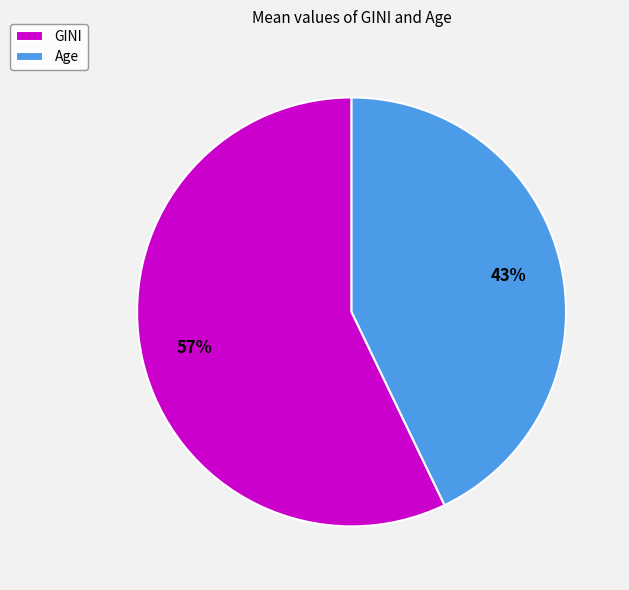

To the nearest percent, what is the average slice percentage?

50%